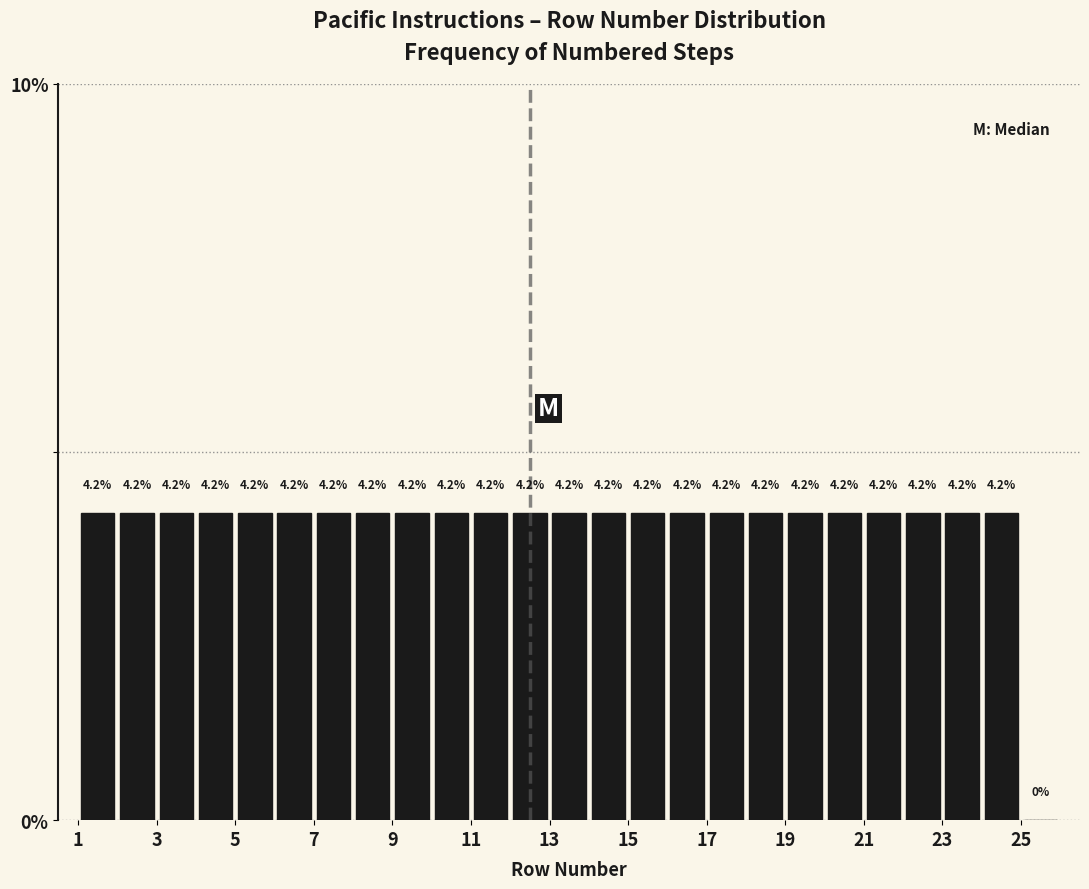

Reading left to right, list every bar in this chart as the range it spans on the x-axis followed by its height.

1 to 2: 4.2
2 to 3: 4.2
3 to 4: 4.2
4 to 5: 4.2
5 to 6: 4.2
6 to 7: 4.2
7 to 8: 4.2
8 to 9: 4.2
9 to 10: 4.2
10 to 11: 4.2
11 to 12: 4.2
12 to 13: 4.2
13 to 14: 4.2
14 to 15: 4.2
15 to 16: 4.2
16 to 17: 4.2
17 to 18: 4.2
18 to 19: 4.2
19 to 20: 4.2
20 to 21: 4.2
21 to 22: 4.2
22 to 23: 4.2
23 to 24: 4.2
24 to 25: 4.2
25 to 26: 0.0